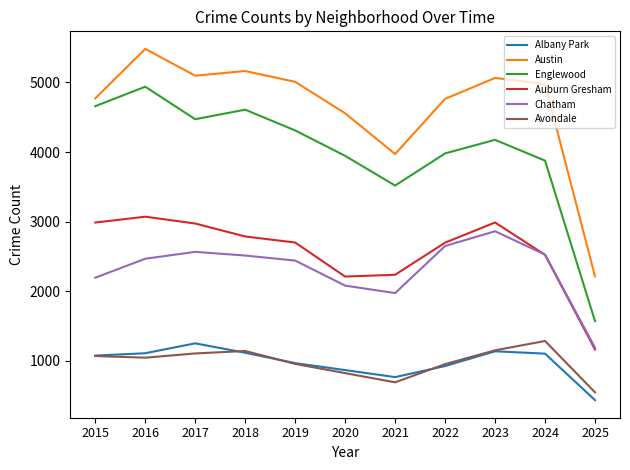

What is the highest value of the Avondale series?

1286